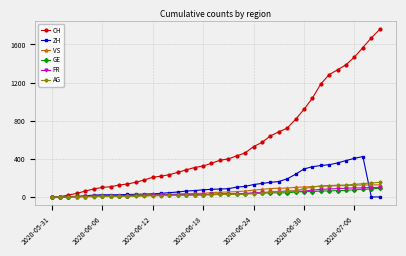

Which series has the largest total across all categories?

CH